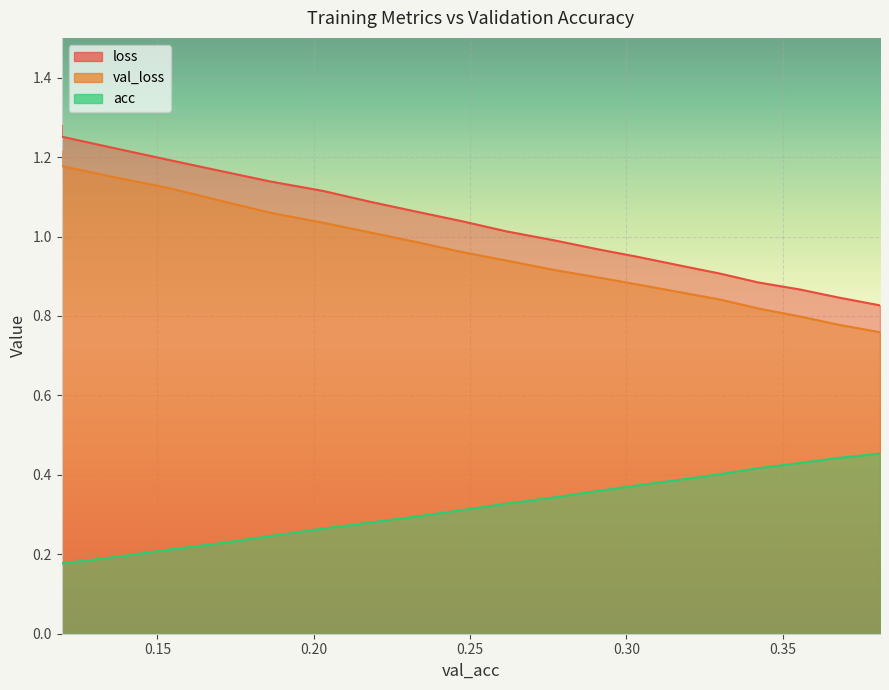

Reading left to right, what are all the values shown in this chart?

loss: 1.3	1.3	1.2	1.2	1.2	1.1	1.1	1.1	1.1	1.0	1.0	1.0	1.0	0.9	0.9	0.9	0.9	0.9	0.8	0.8
val_loss: 1.2	1.2	1.1	1.1	1.1	1.1	1.0	1.0	1.0	1.0	0.9	0.9	0.9	0.9	0.9	0.8	0.8	0.8	0.8	0.8
acc: 0.2	0.2	0.2	0.2	0.2	0.2	0.3	0.3	0.3	0.3	0.3	0.3	0.4	0.4	0.4	0.4	0.4	0.4	0.4	0.5